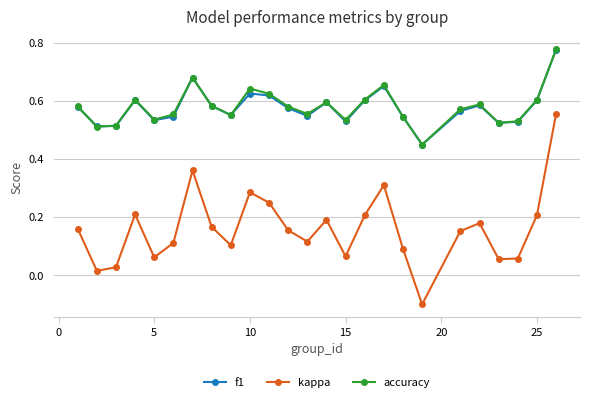

Does the chart display data point markers on the line(s)?

Yes